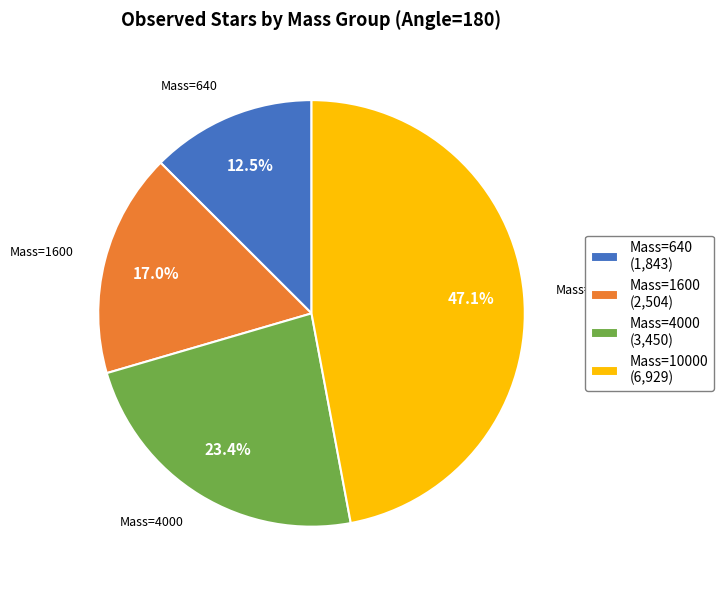

What is the ratio of the value at Mass=640 to the value at Mass=4000?

0.5